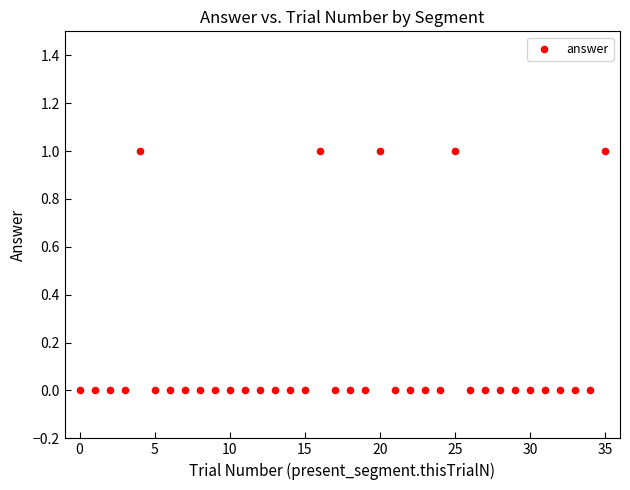

How many data points are displayed?

36